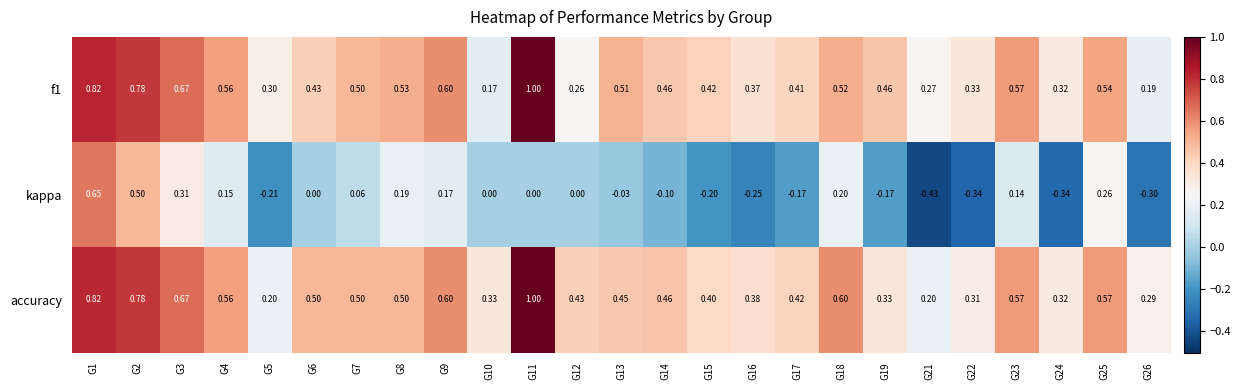

Is the value of f1 at G9 greater than the value of accuracy at G13?

Yes